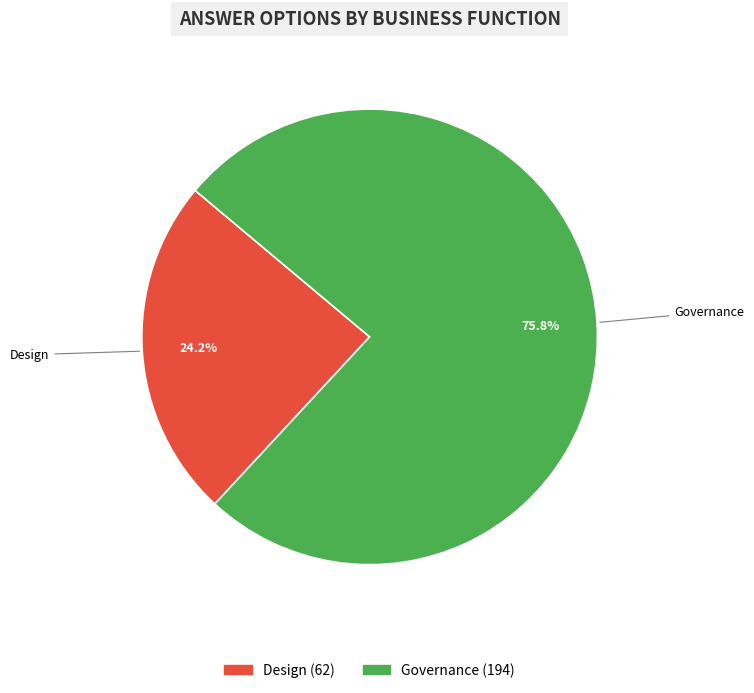

How many segments does this pie chart have?

2